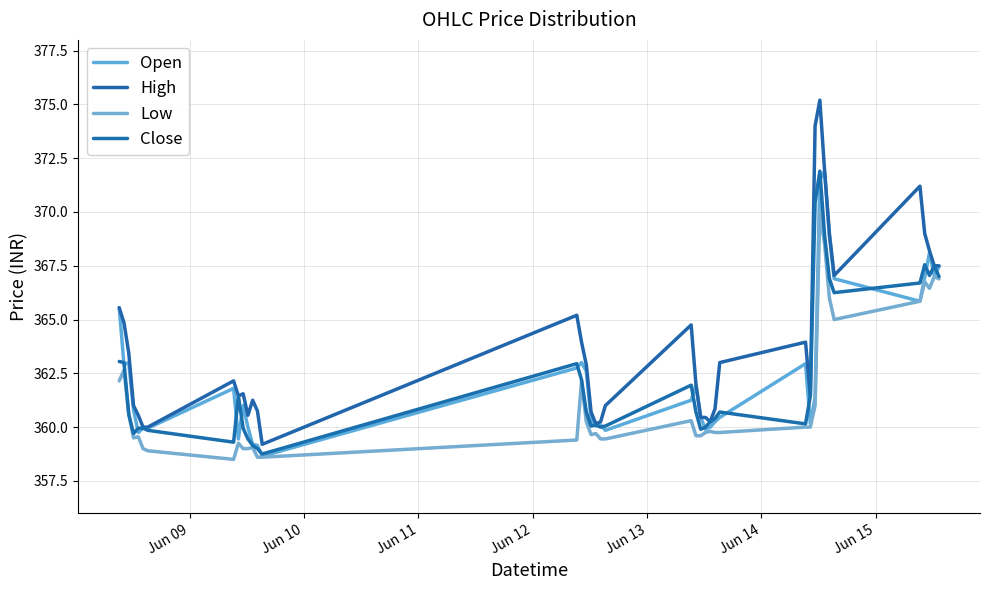

How many lines are shown in the chart?

4